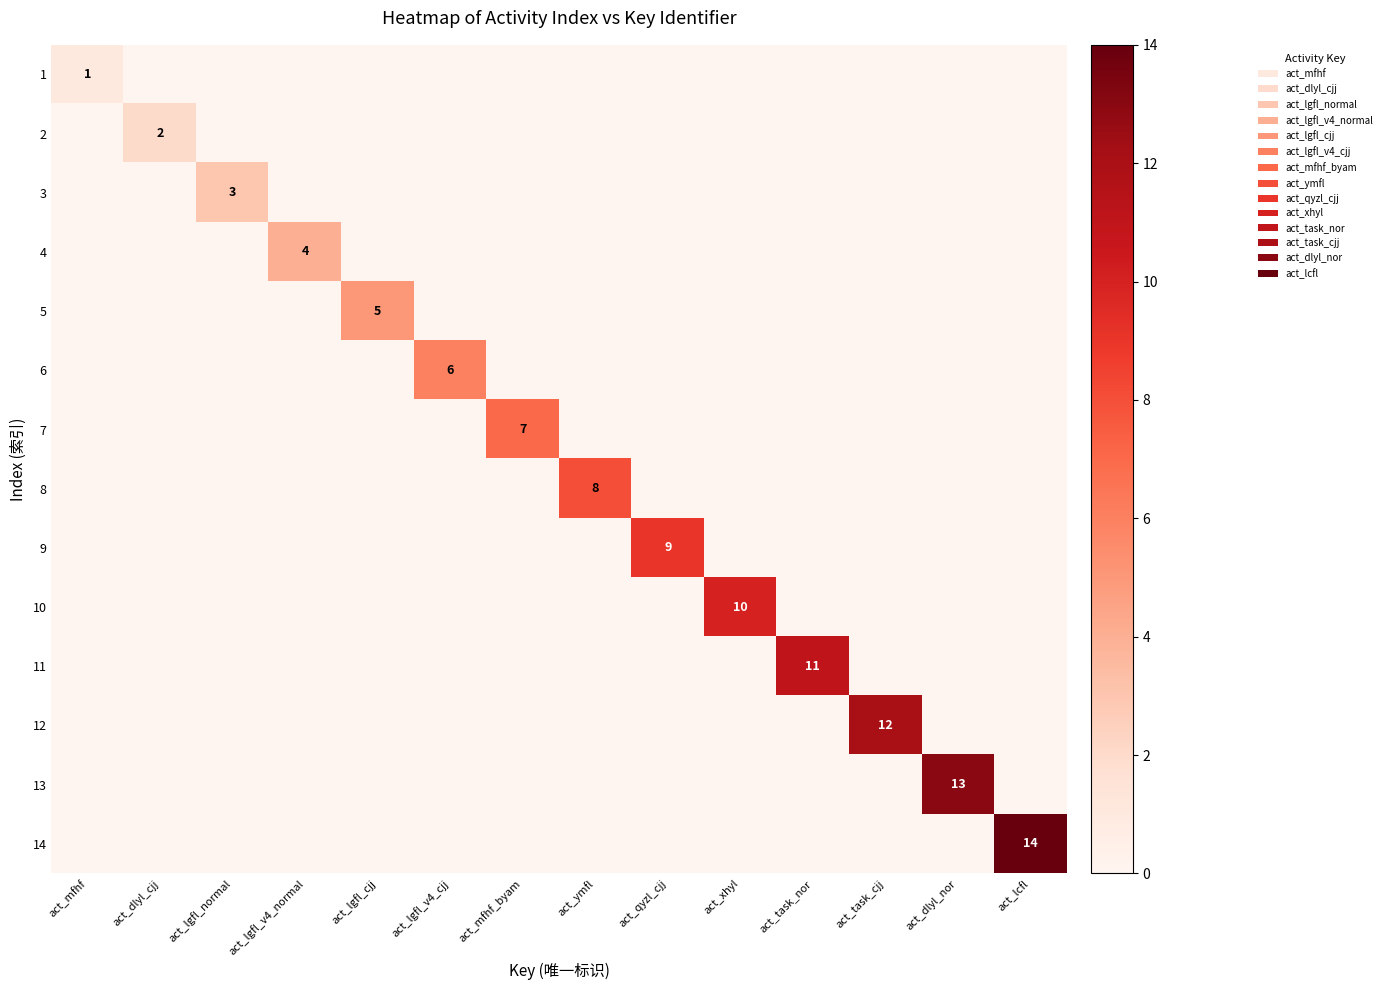

Is it true that 4 equals 2 at act_lgfl_v4_normal?

False